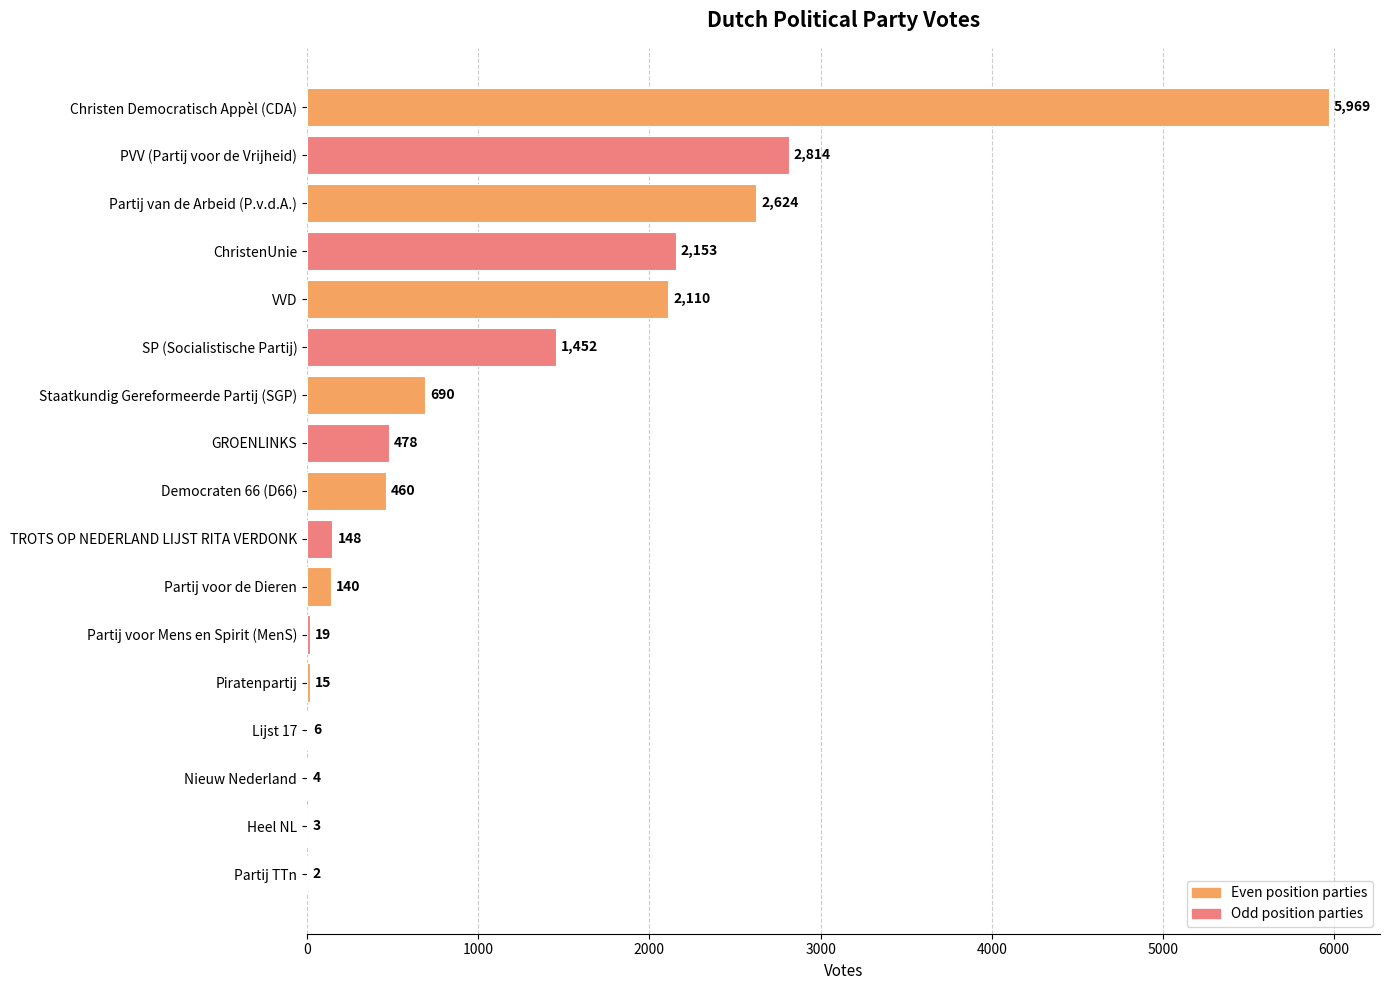

What is the ratio of the value at Staatkundig Gereformeerde Partij (SGP) to the value at SP (Socialistische Partij)?

0.5